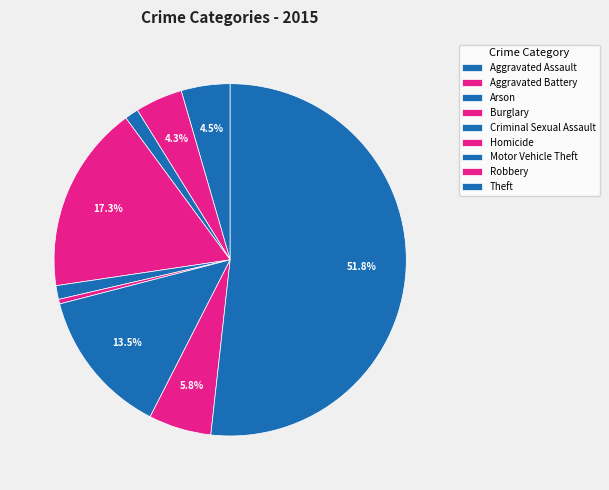

To the nearest percent, what is the combined percentage of Homicide and Aggravated Battery?

5%